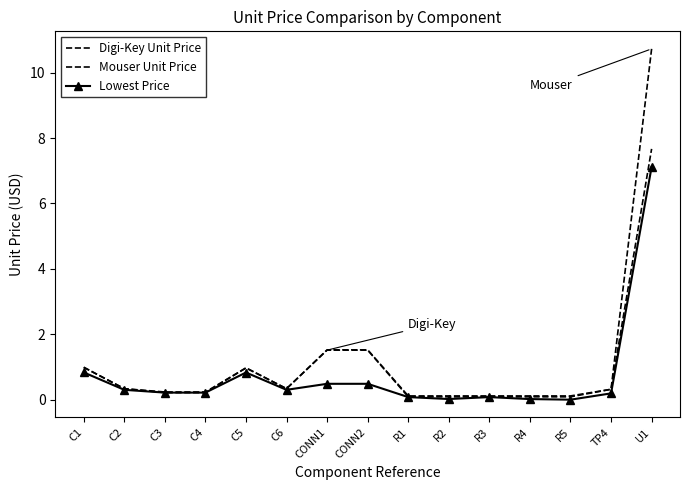

What is the label of the 10th point from the right?

C6